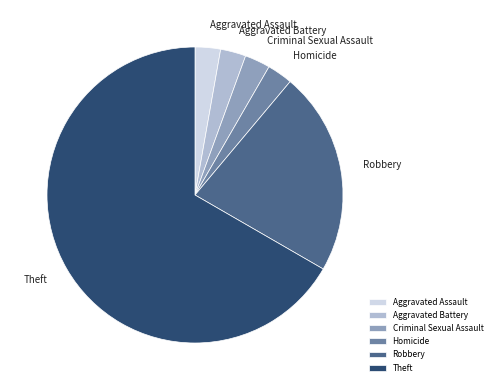

What is the ratio of the value at Theft to the value at Homicide?

24.0